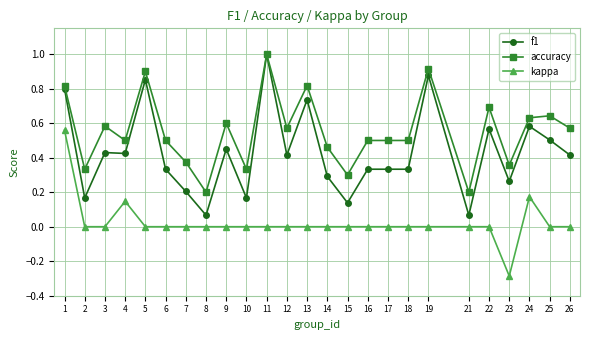

Which series changed the most between 7 and 22?

f1